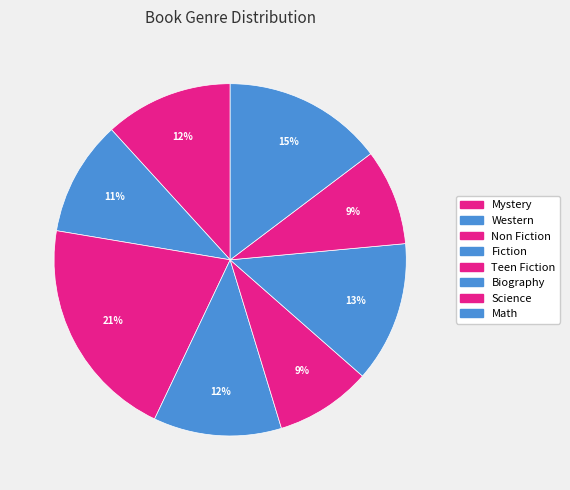

How many slices are in this pie chart?

8